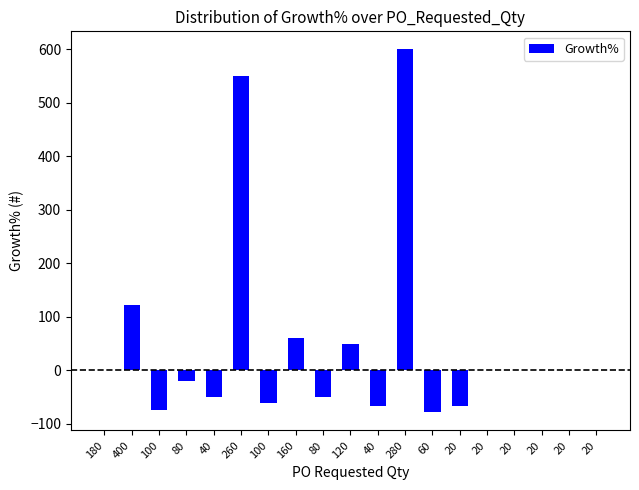

Rank the categories by value from highest to lowest.

280, 260, 400, 160, 120, 180, 20, 20, 20, 20, 20, 80, 40, 80, 100, 40, 20, 100, 60